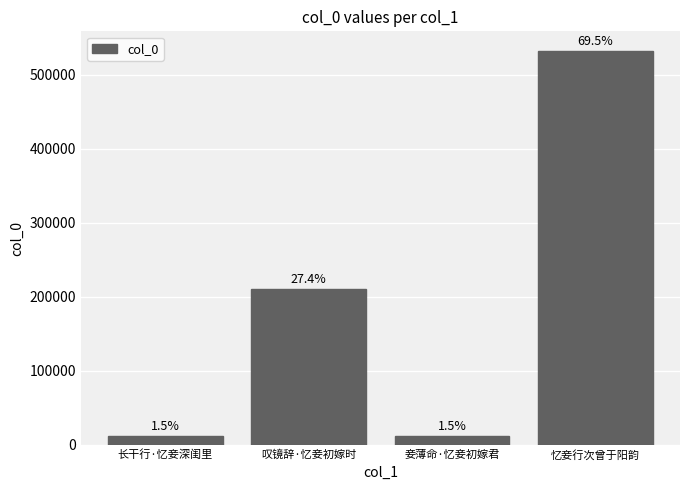

Rank the categories by value from highest to lowest.

忆妾行次曾于阳韵, 叹镜辞·忆妾初嫁时, 妾薄命·忆妾初嫁君, 长干行·忆妾深闺里